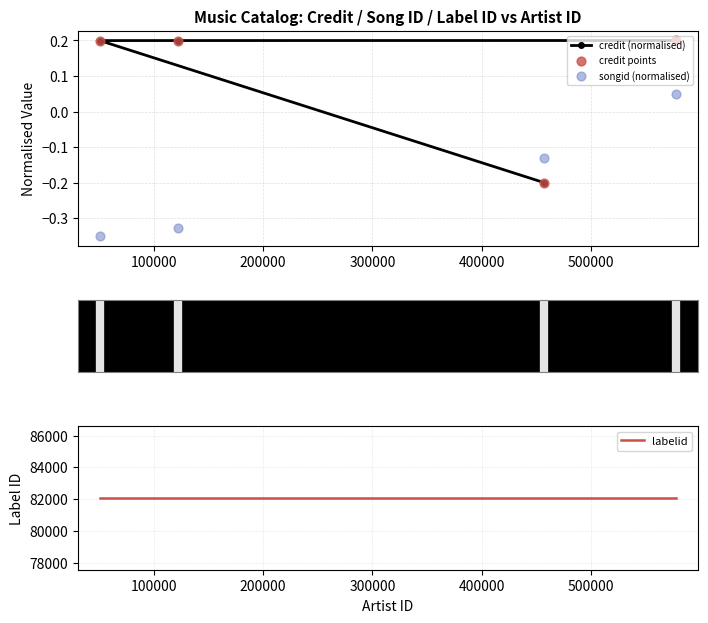

Which series has the largest Y range (max minus min)?

credit (normalised)